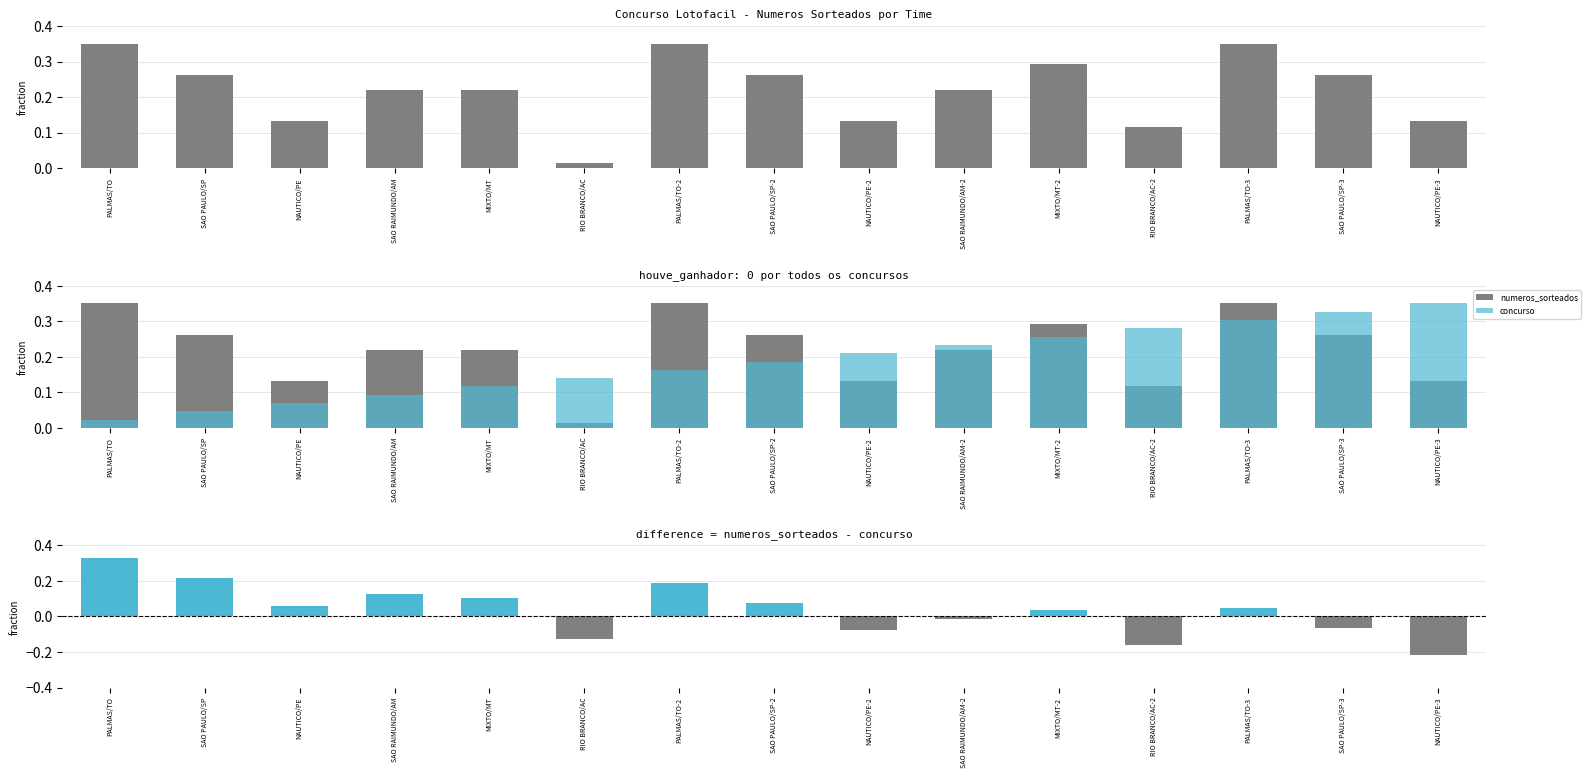

Reading left to right, what are all the values shown in this chart?

numeros_sorteados: 0.3	0.3	0.1	0.2	0.2	0.0	0.3	0.3	0.1	0.2	0.3	0.1	0.3	0.3	0.1
concurso: 0.0	0.0	0.1	0.1	0.1	0.1	0.2	0.2	0.2	0.2	0.3	0.3	0.3	0.3	0.3
difference: 0.3	0.2	0.1	0.1	0.1	-0.1	0.2	0.1	-0.1	-0.0	0.0	-0.2	0.0	-0.1	-0.2